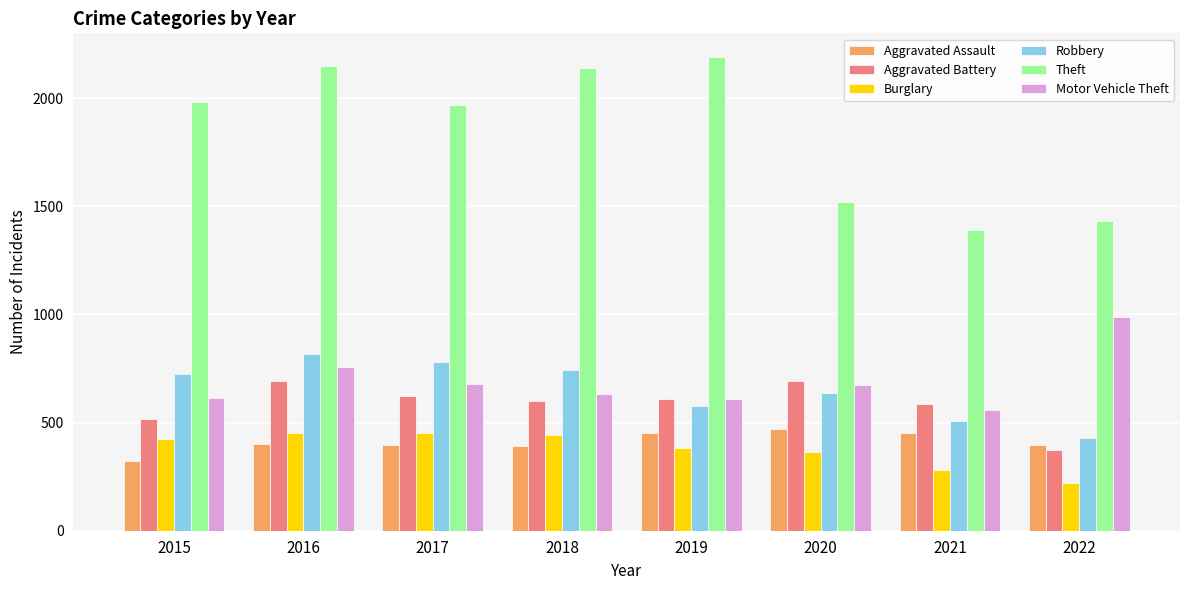

Which series has the largest range (max minus min)?

Theft